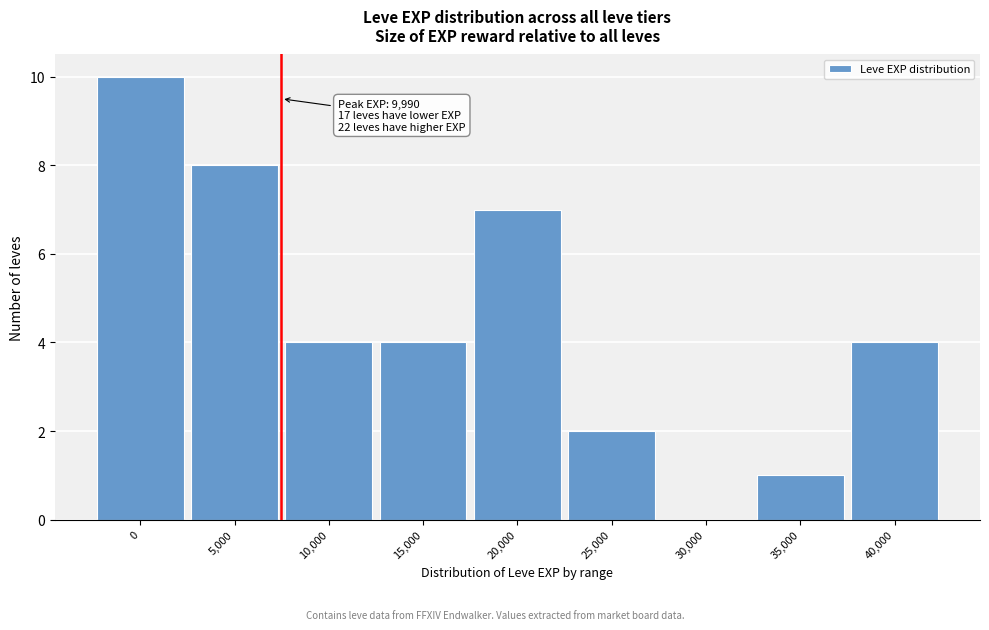

Reading left to right, what are all the values shown in this chart?

0=10	5,000=8	10,000=4	15,000=4	20,000=7	25,000=2	30,000=0	35,000=1	40,000=4